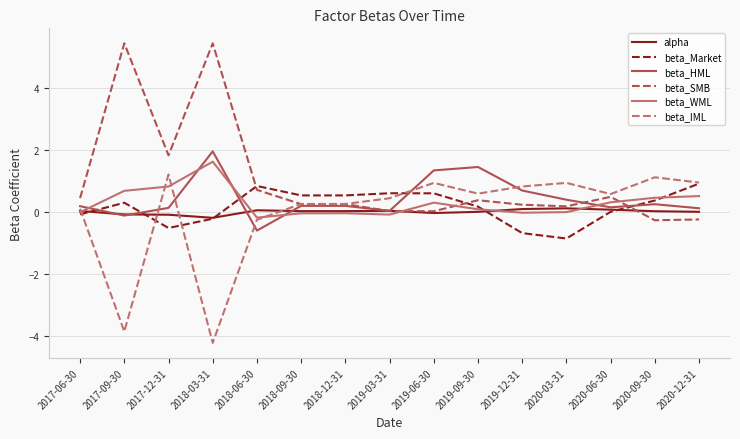

Which series has the widest spread of values?

beta_SMB